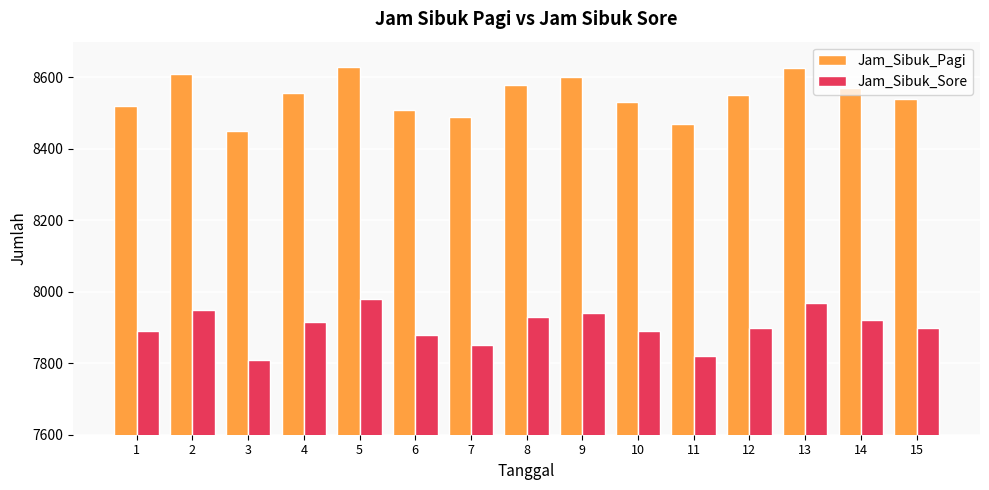

Between 6 and 10, which series saw the biggest shift?

Jam_Sibuk_Pagi